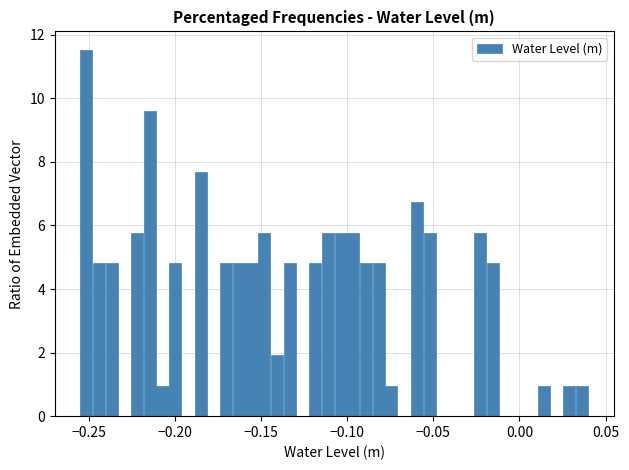

Around what value on the x-axis is the tallest bar? Give the approximate position of its centre, as read against the axis.

-0.250